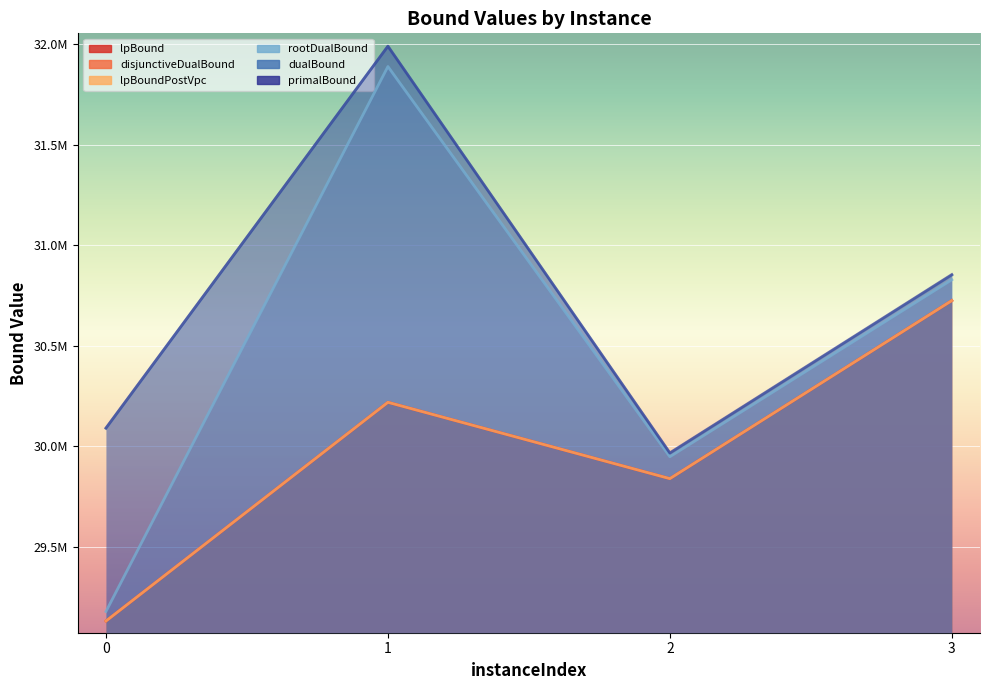

True or false: rootDualBound and lpBound intersect in this chart.

False